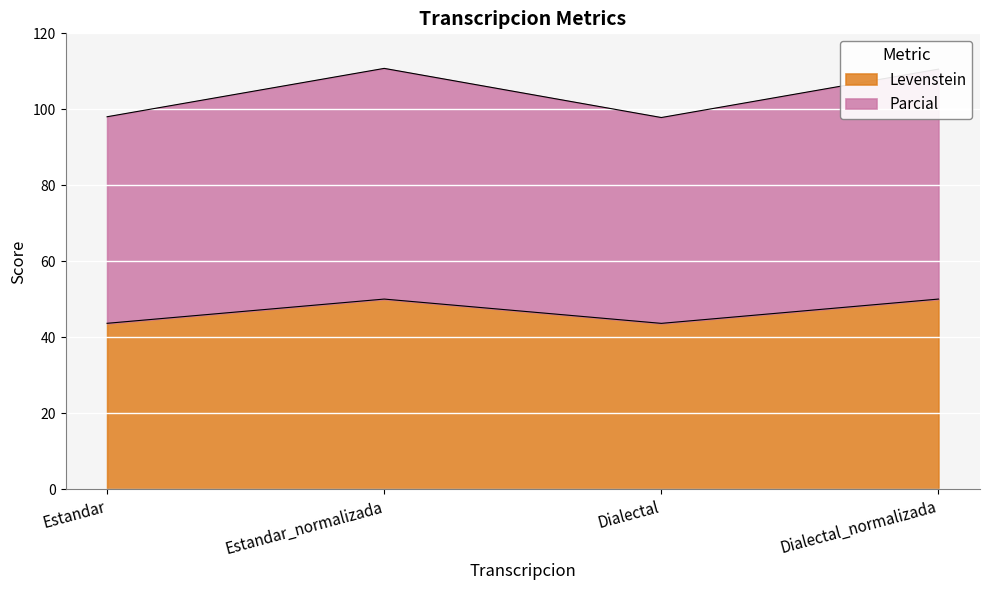

True or false: Levenstein and Parcial intersect in this chart.

False